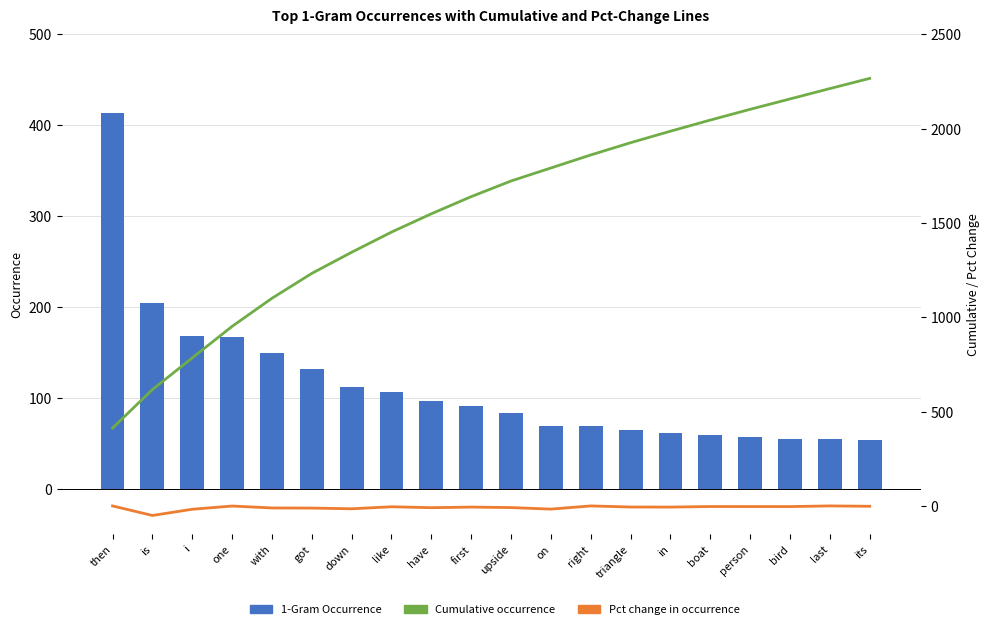

What is the sum of all Cumulative occurrence values?

31163.0